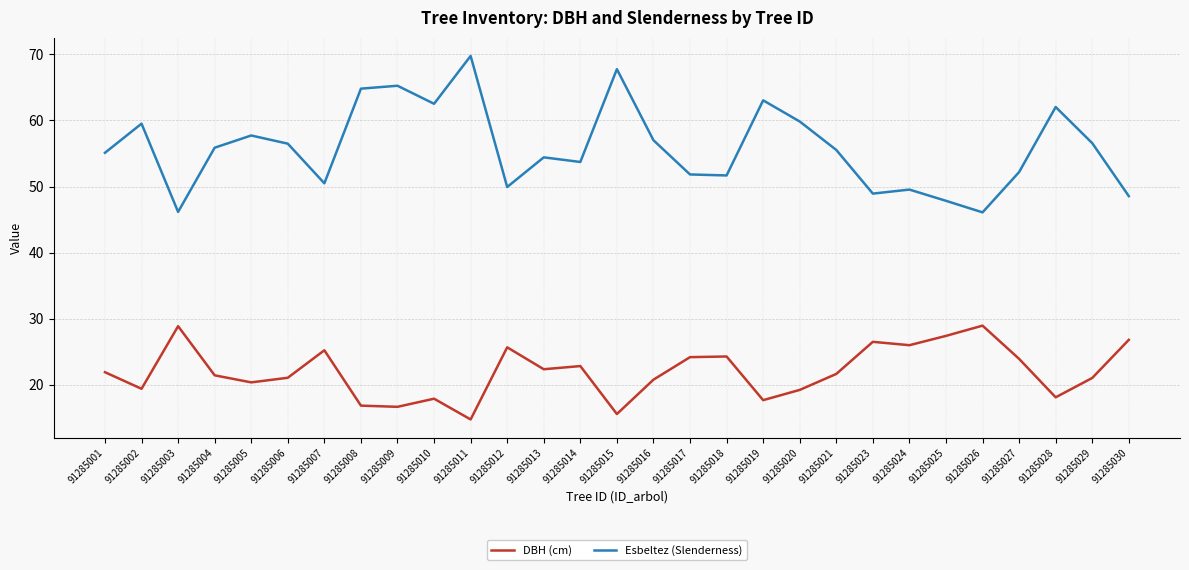

List the series in order of their overall mean, lowest first.

DBH (cm), Esbeltez (Slenderness)